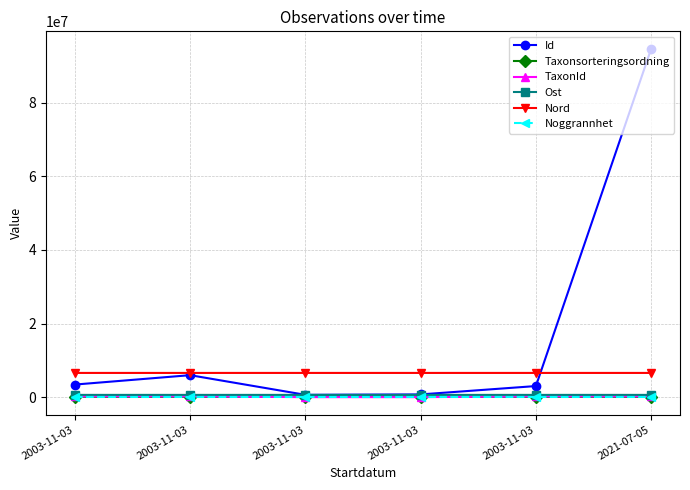

What are all the series names shown in the legend?

Id, Taxonsorteringsordning, TaxonId, Ost, Nord, Noggrannhet